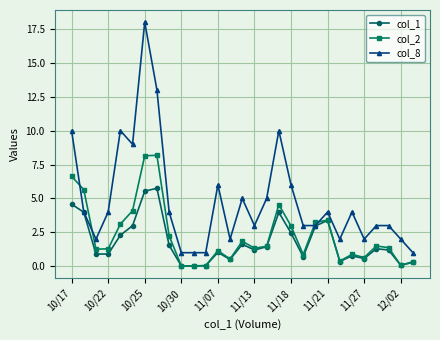

Rank the series by their average value, from lowest to highest.

col_1, col_2, col_8